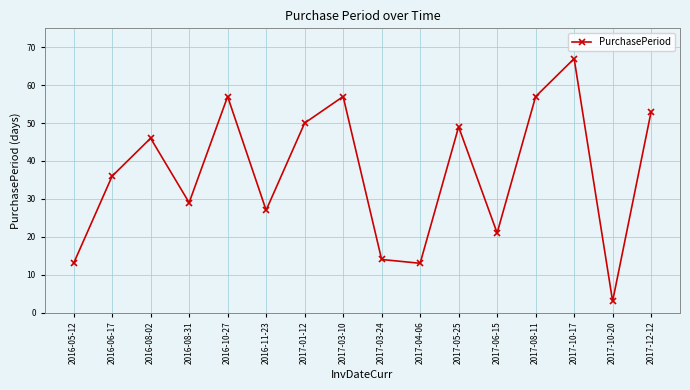

How many series are shown in this chart?

1